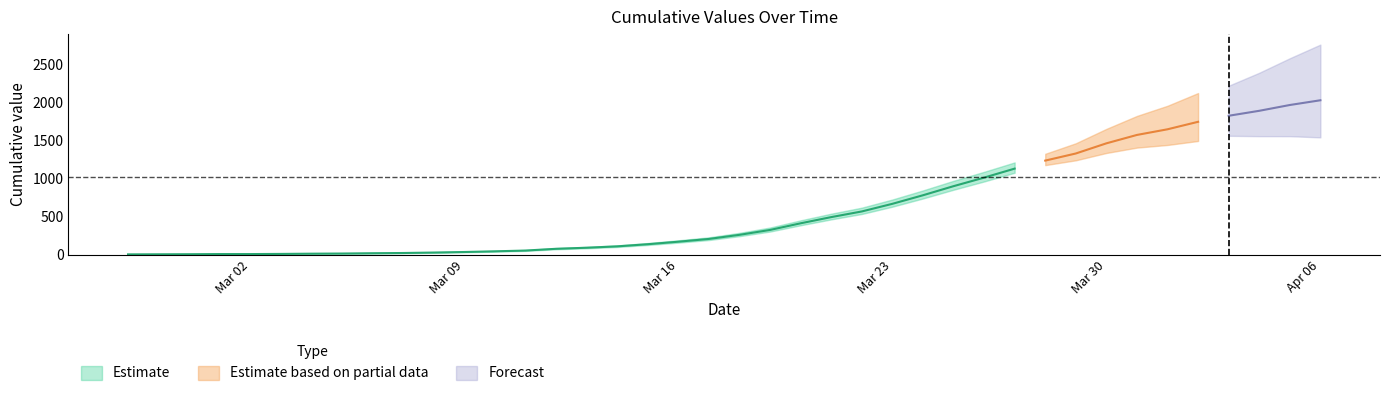

Which has a higher value, 2020-04-01 or 2020-03-31?

2020-04-01